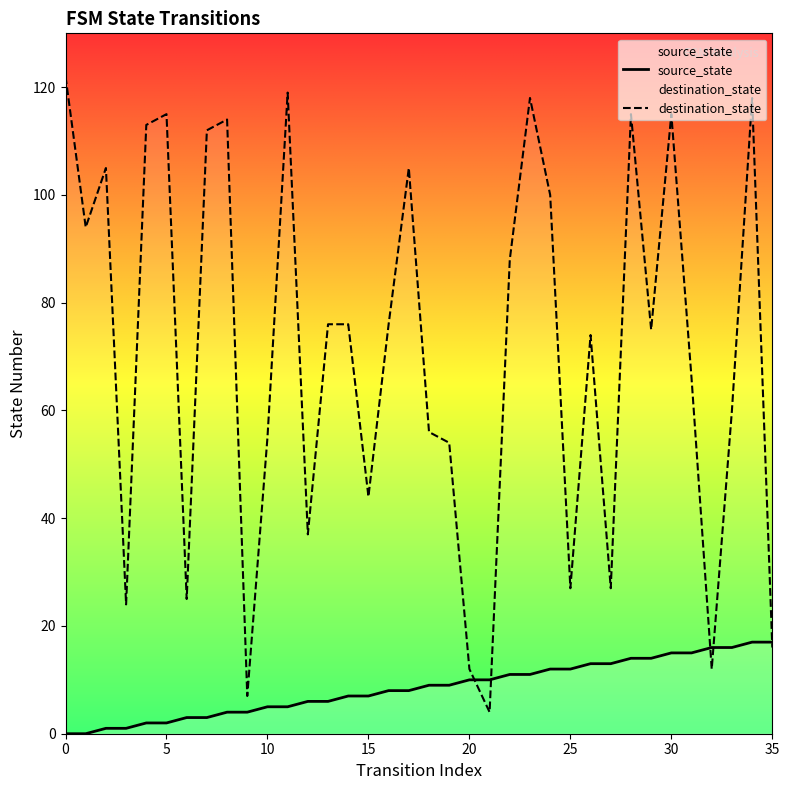

Which series has the widest spread of values?

destination_state